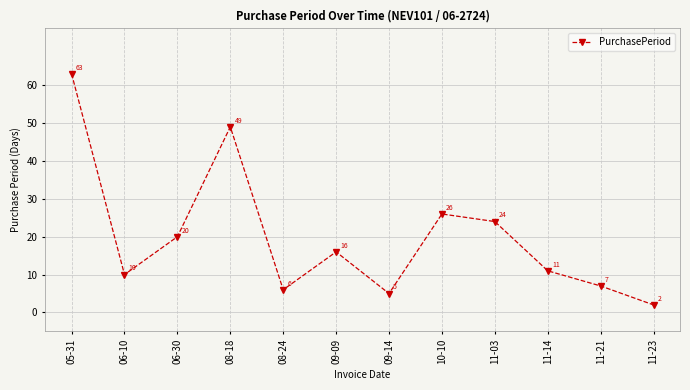

What is the average value?

20